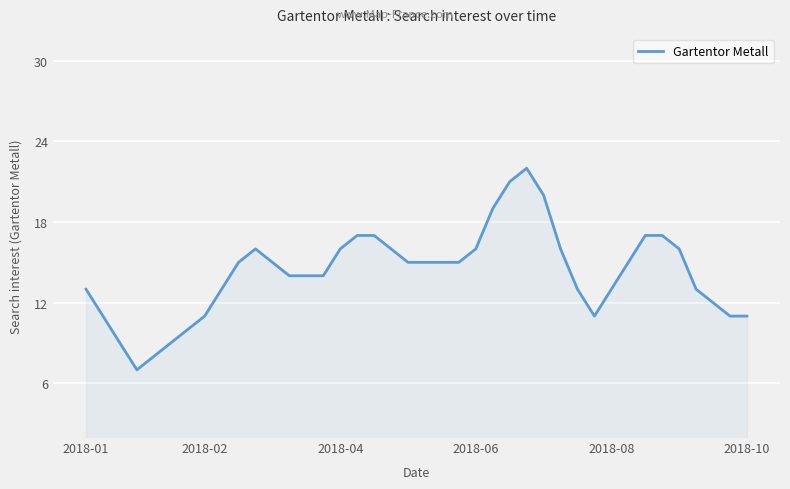

What is the difference between the maximum and minimum values?

15